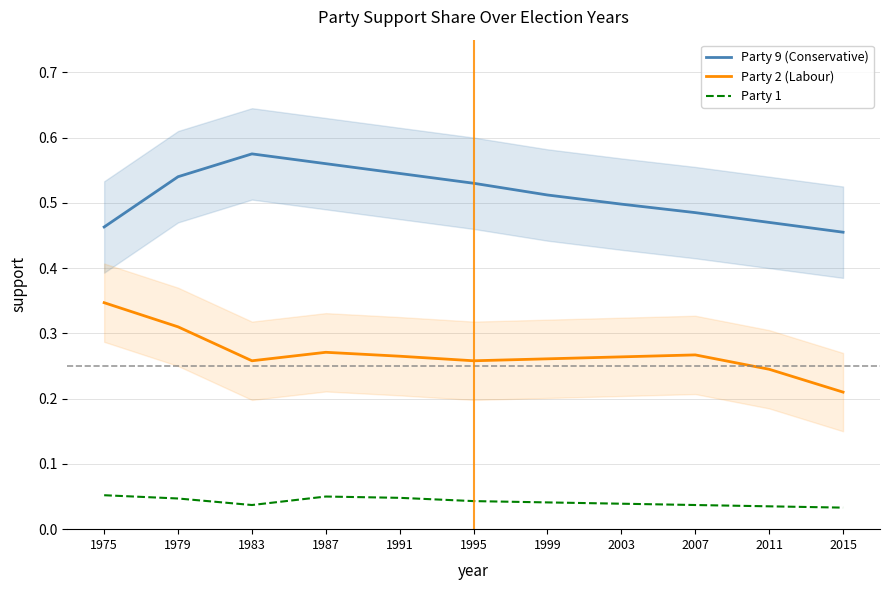

Which series changed the most between 1975 and 2003?

Party 2 (Labour)